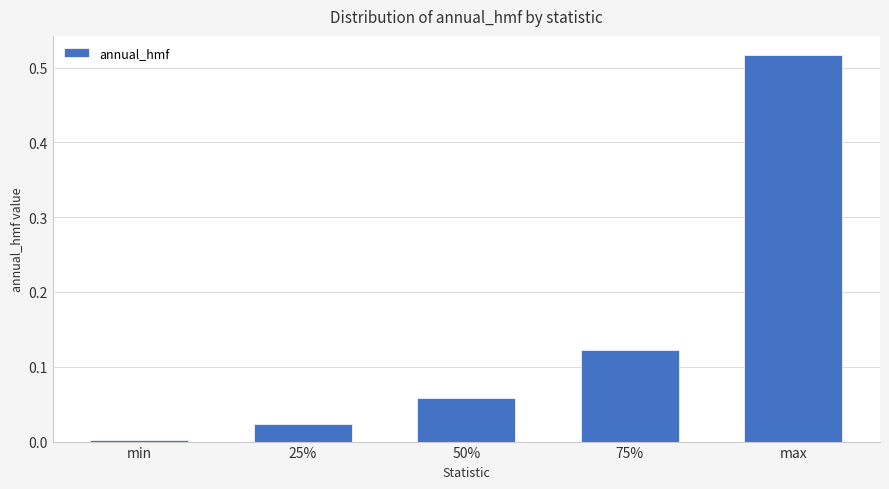

Is it true that the value at 75% is 0.2?

False